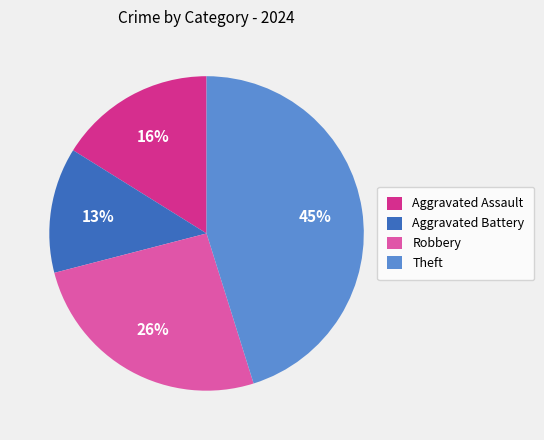

To the nearest percent, what is the combined percentage of Theft and Aggravated Battery?

58%